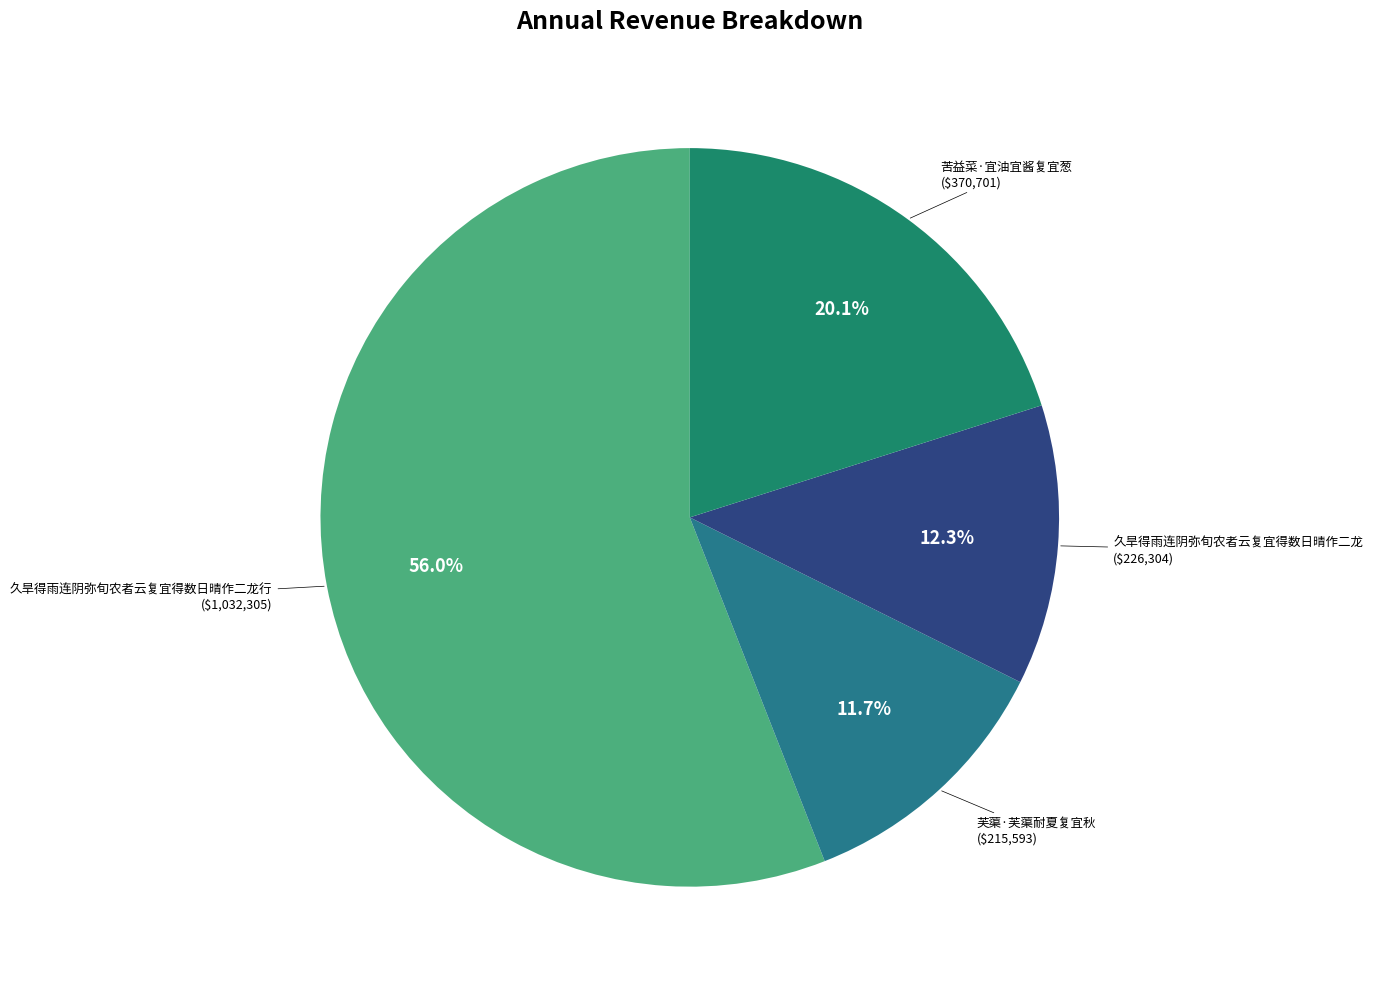

Rank the categories by value from highest to lowest.

久旱得雨连阴弥旬农者云复宜得数日晴作二龙行, 苦益菜·宜油宜酱复宜葱, 久旱得雨连阴弥旬农者云复宜得数日晴作二龙, 芙蕖·芙蕖耐夏复宜秋